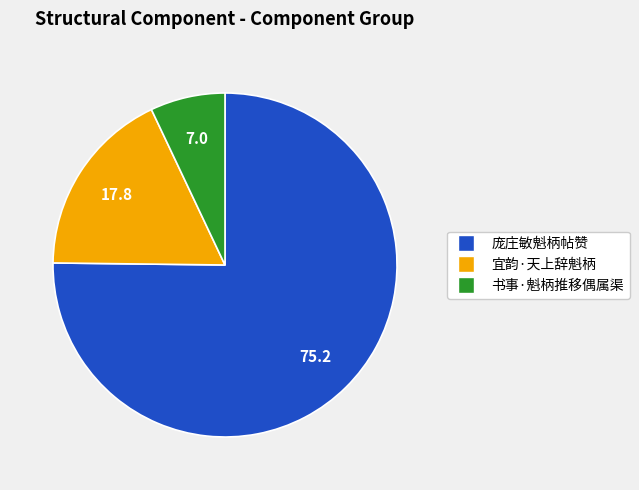

True or false: 书事·魁柄推移偶属渠 accounts for 1% of the total.

False